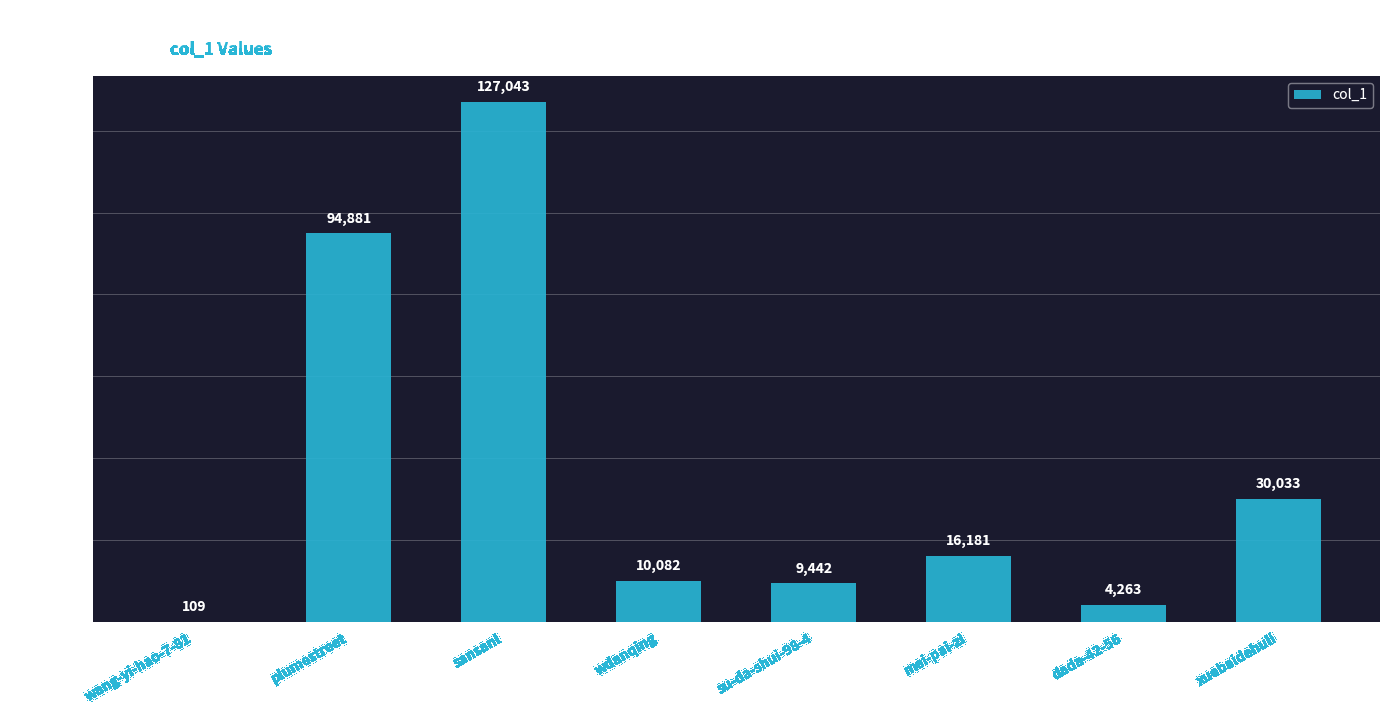

The chart shows a value of 10082 at wdanqing. True or false?

True